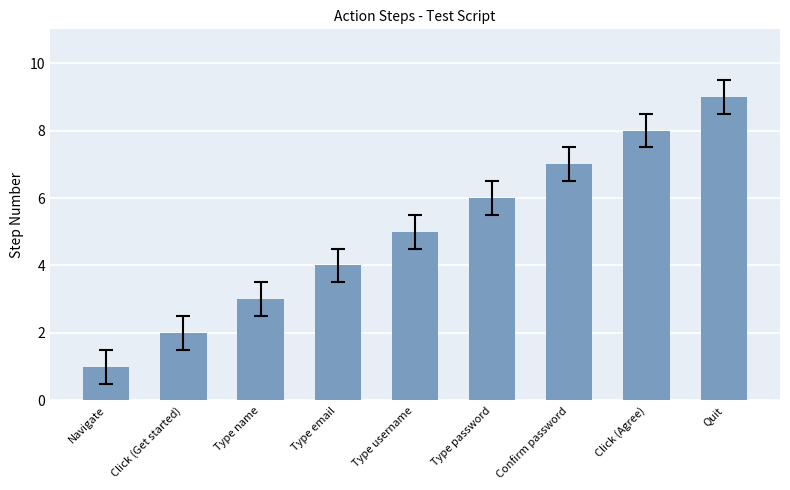

Reading left to right, list all the values displayed in this chart.

Navigate=1	Click (Get started)=2	Type name=3	Type email=4	Type username=5	Type password=6	Confirm password=7	Click (Agree)=8	Quit=9